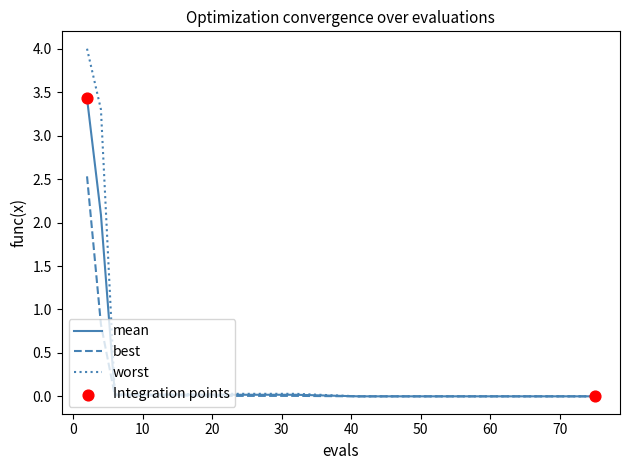

At how many categories does at least one series exceed 1?

2